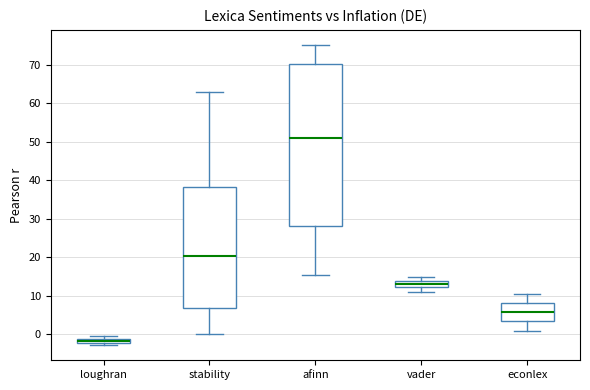

Which box has the highest median line?

afinn